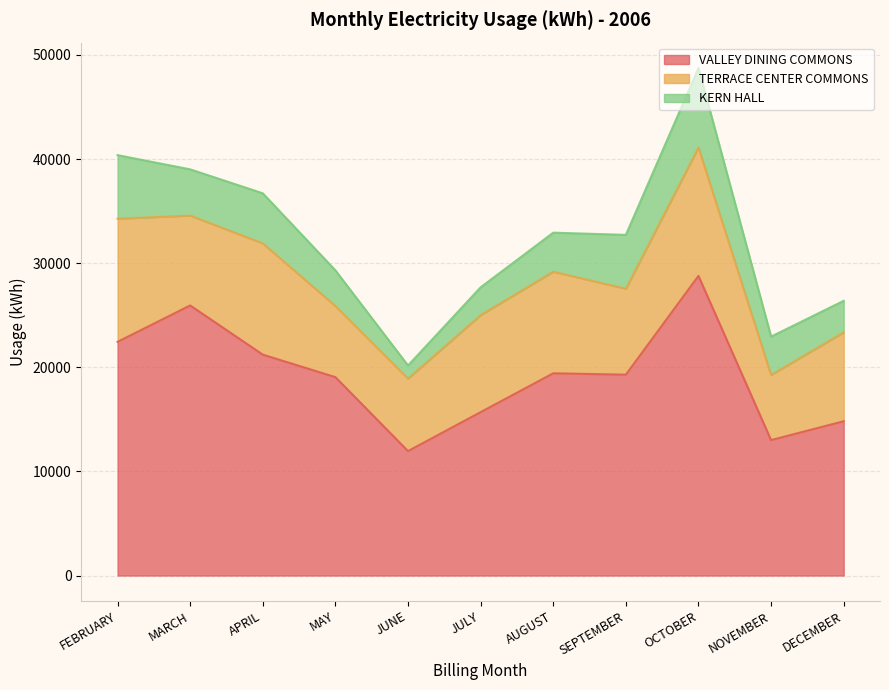

Between FEBRUARY and JUNE, which series saw the biggest shift?

VALLEY DINING COMMONS